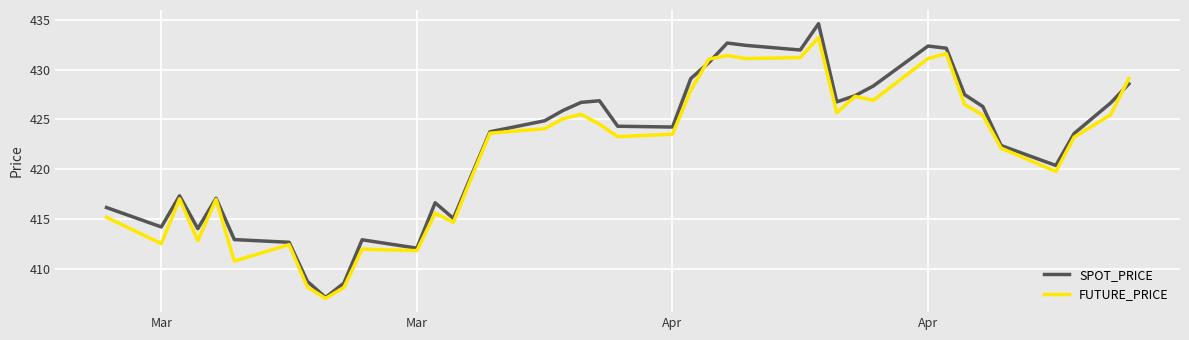

What is the greatest value displayed?

434.6